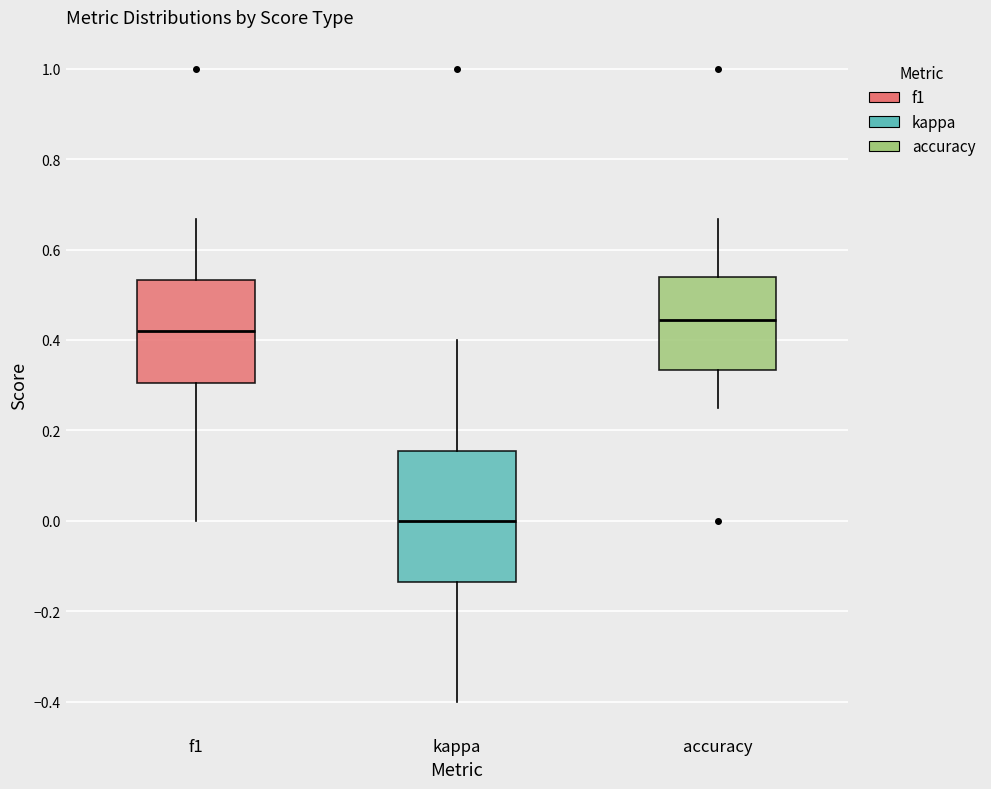

Reading left to right, read every box against the y-axis: the position of its median line, the range the box covers, and the ends of its whiskers. The values are not printed on the chart, so give them approximately, as read against the axis.

f1: median 0.42, box 0.30 to 0.54, whiskers 0.00 to 0.66
kappa: median 0.00, box -0.14 to 0.16, whiskers -0.40 to 0.40
accuracy: median 0.44, box 0.34 to 0.54, whiskers 0.26 to 0.66